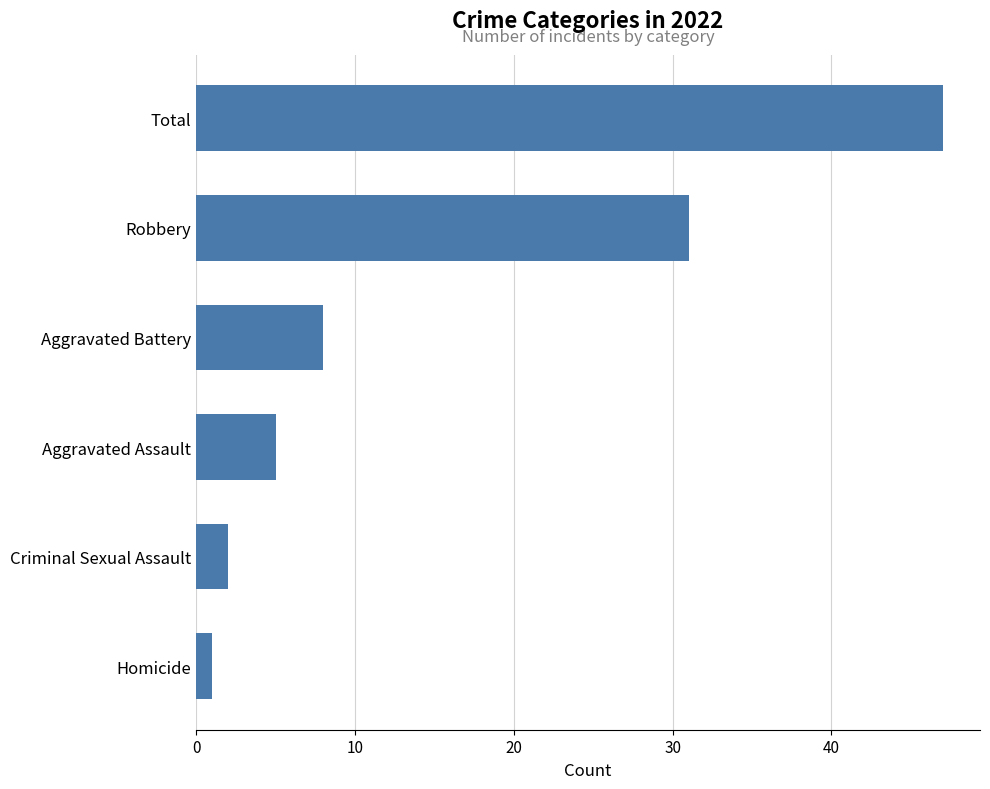

Which category has the highest value across all series?

Total